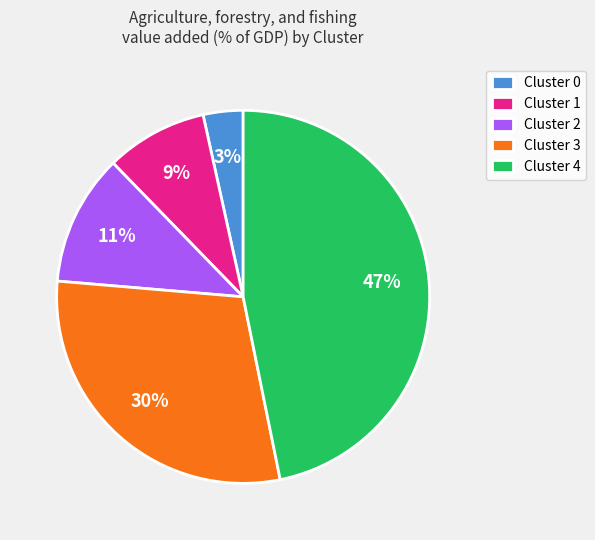

Between Cluster 4 and Cluster 0, which is larger?

Cluster 4